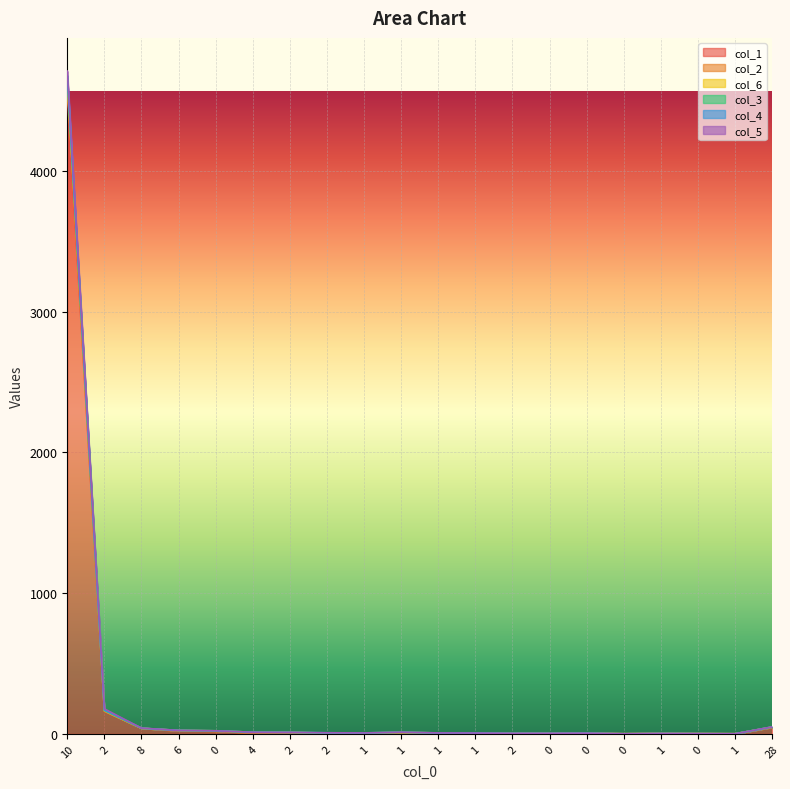

What is the label of the 12th point from the left?

1